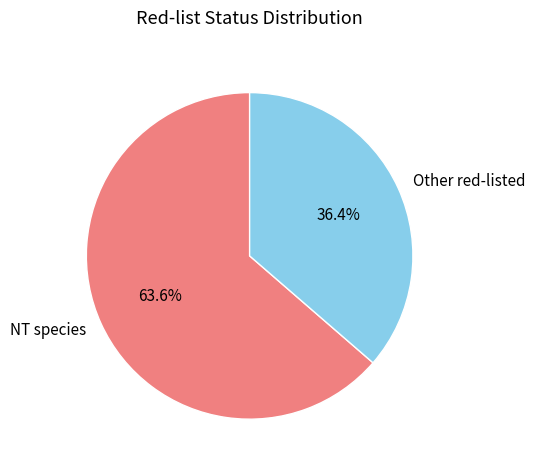

What is the total percentage of Other red-listed and NT species?

100.0%